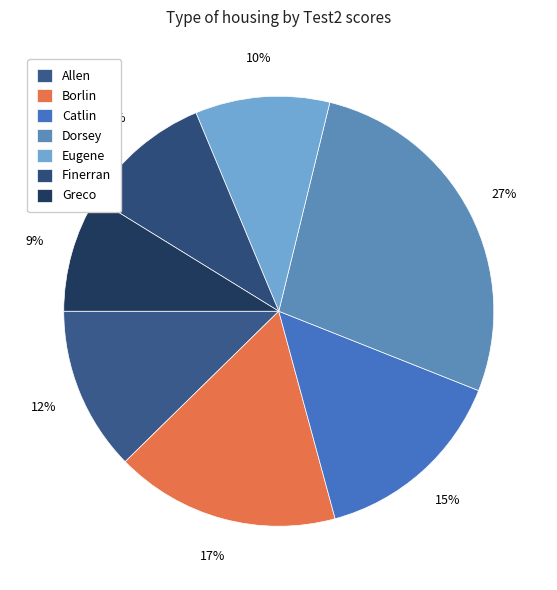

Which category has the smallest portion of the pie?

Greco